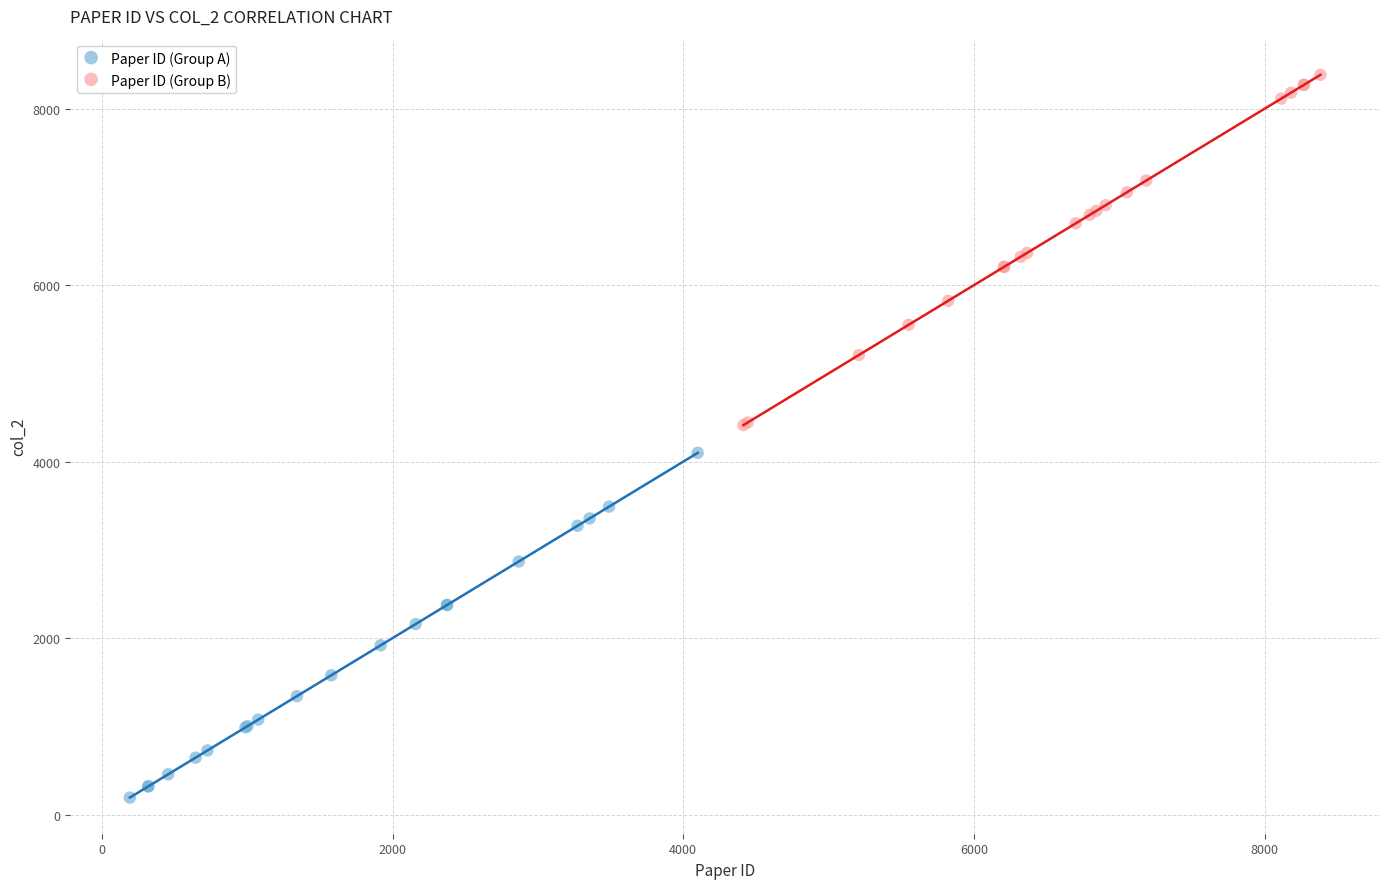

Which series reaches the minimum Y coordinate?

Paper ID (Group A)